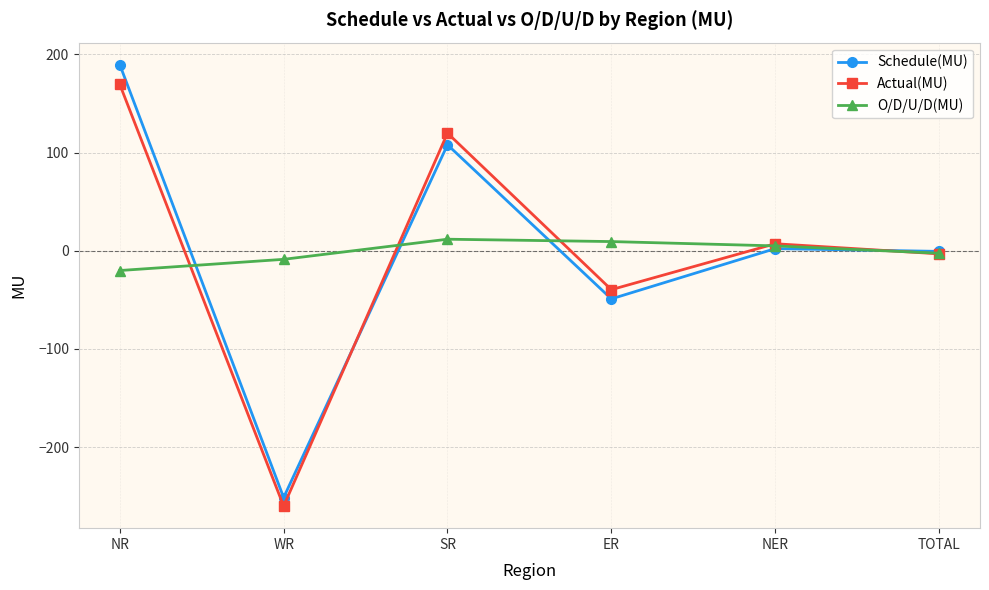

How many lines are shown in the chart?

3